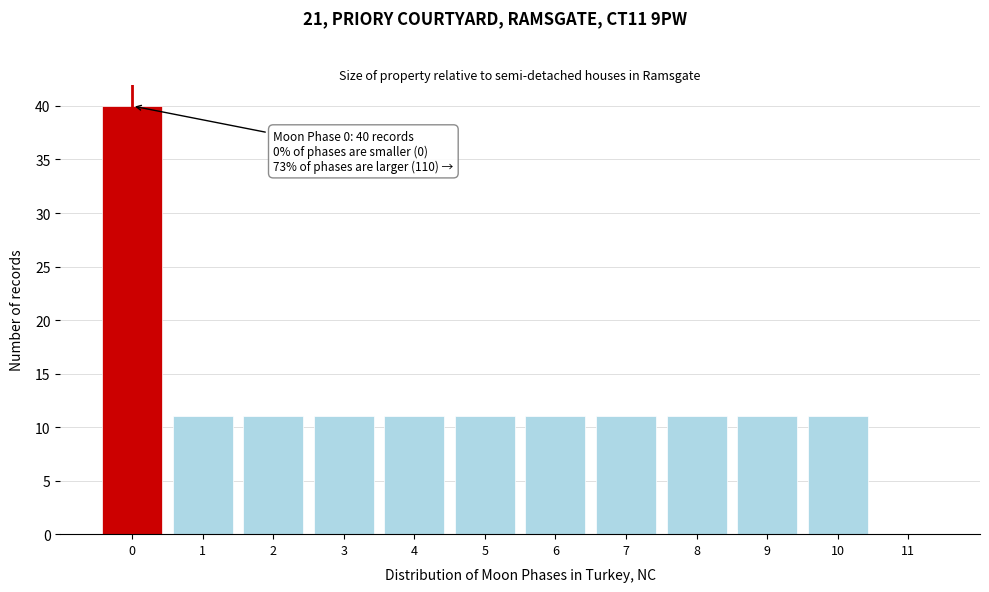

Reading left to right, transcribe all the data shown in this chart.

0=40	1=11	2=11	3=11	4=11	5=11	6=11	7=11	8=11	9=11	10=11	11=0